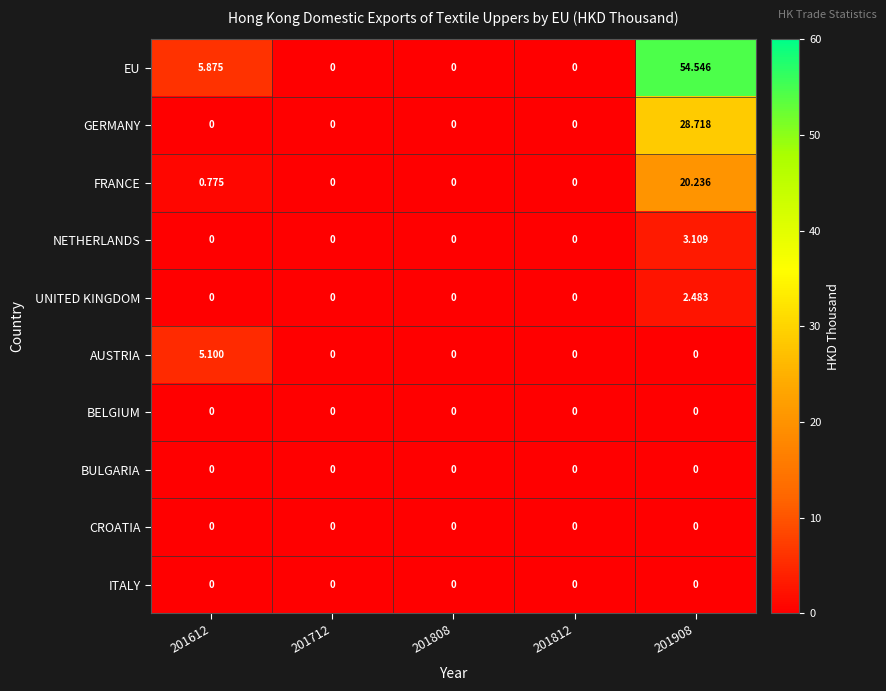

Which series has the widest spread of values?

EU